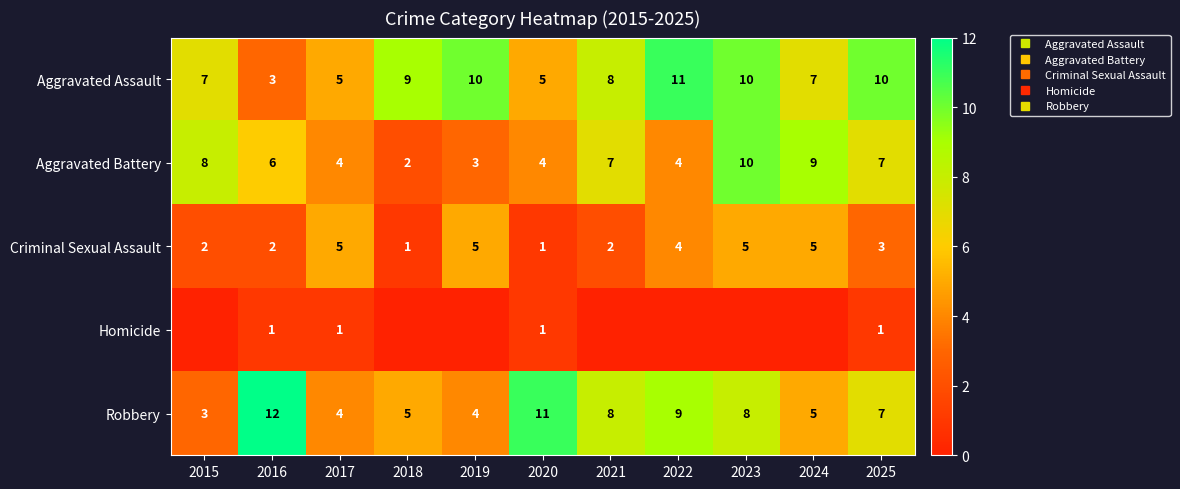

Read the Robbery value at 2024.

5